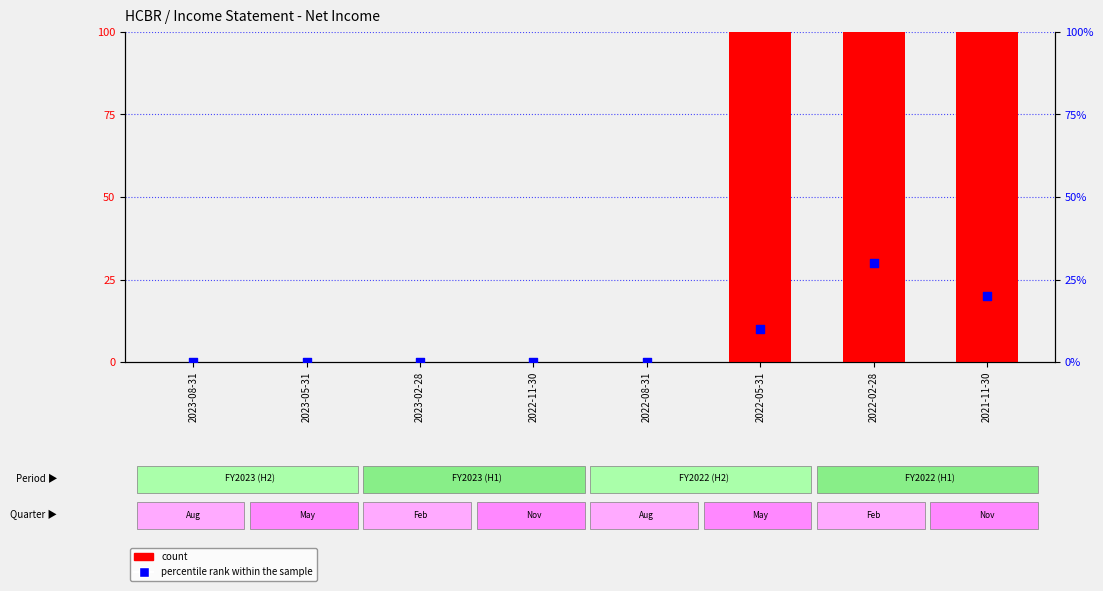

Which series has the largest Y range (max minus min)?

count